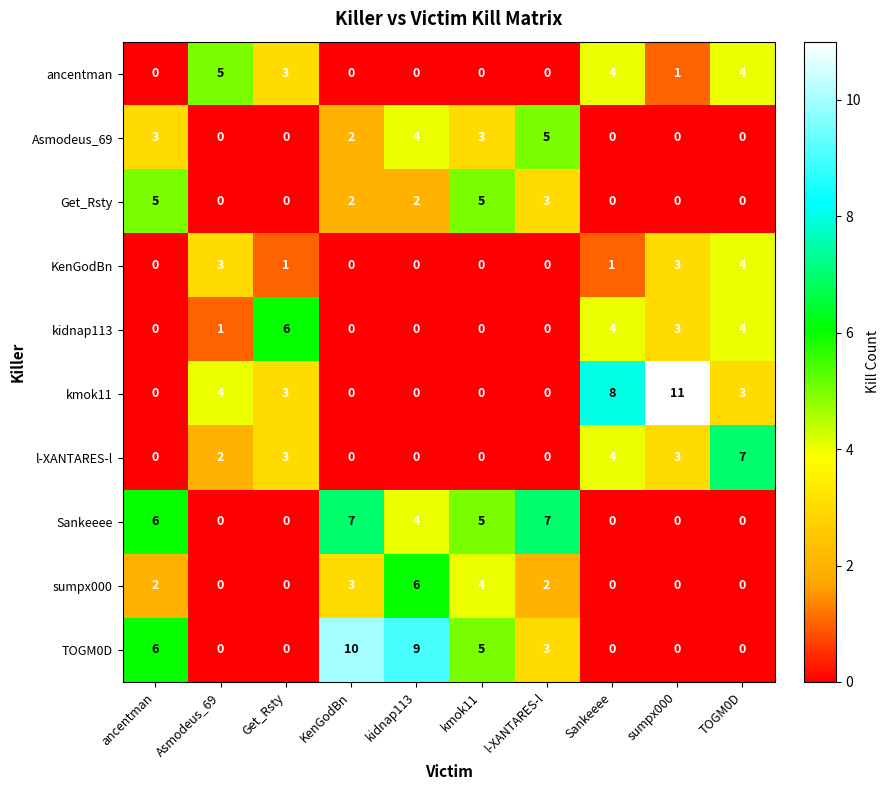

Which category has the highest value in the TOGM0D series?

KenGodBn